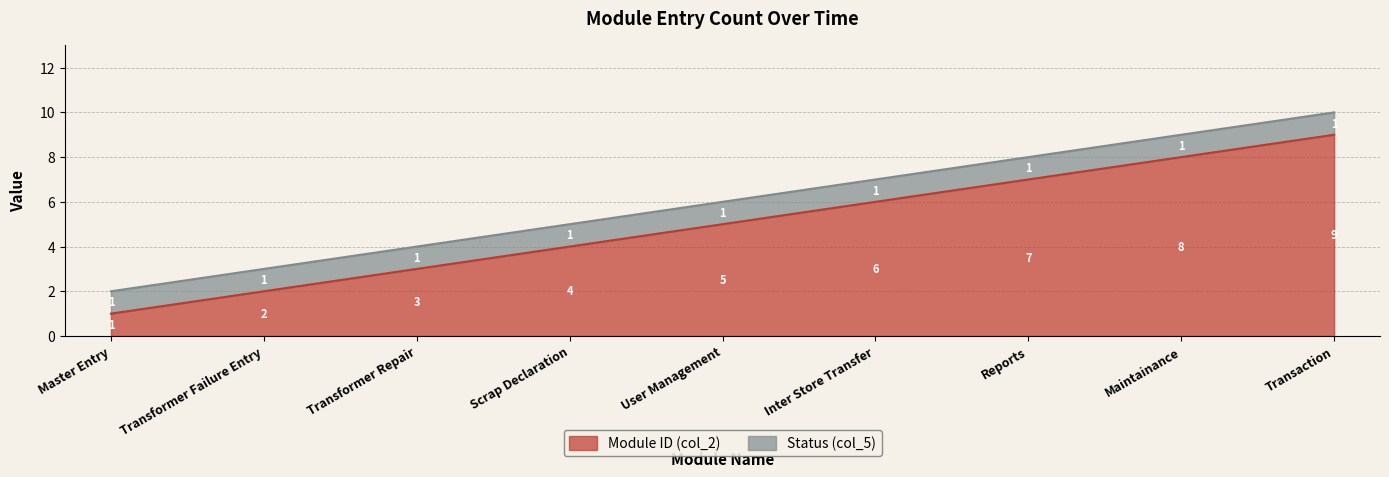

What is the change in value from Transformer Failure Entry to Reports?

+5